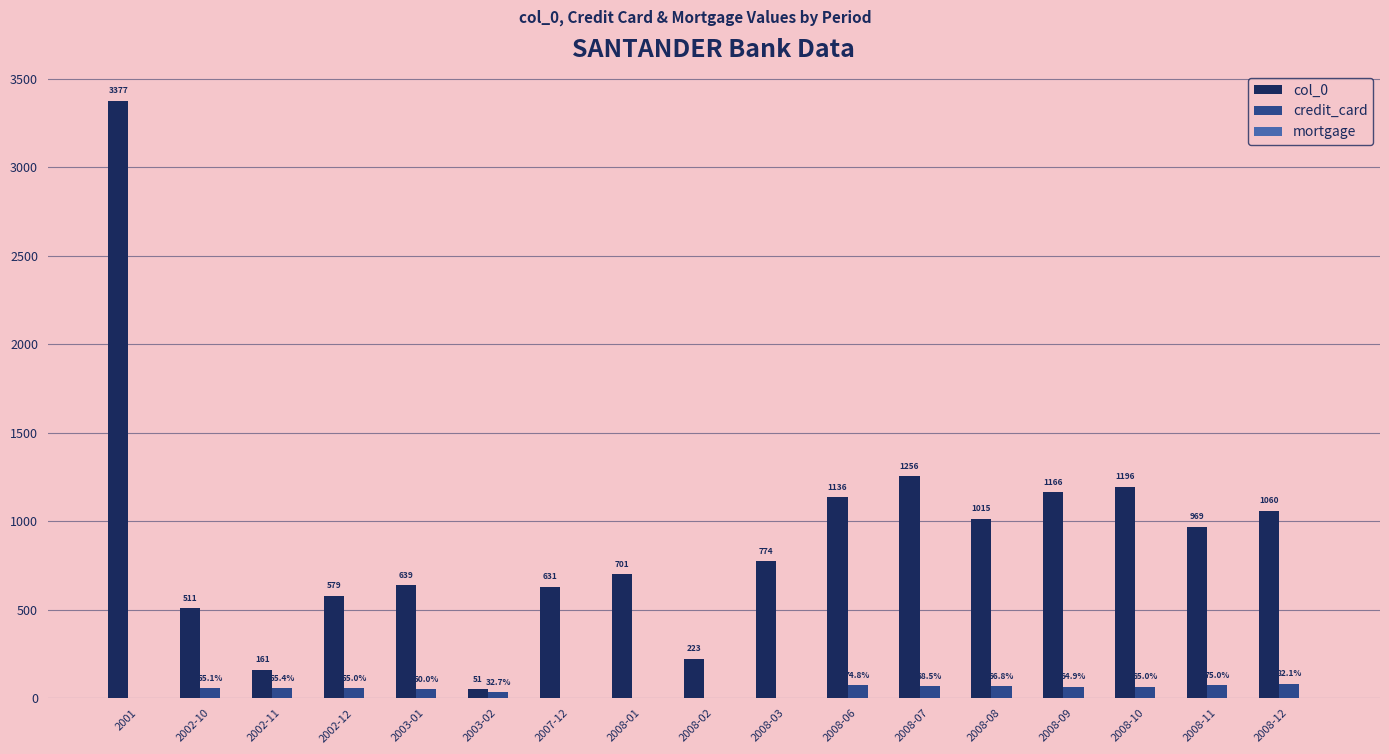

At which label is credit_card closest to 41?

2003-02